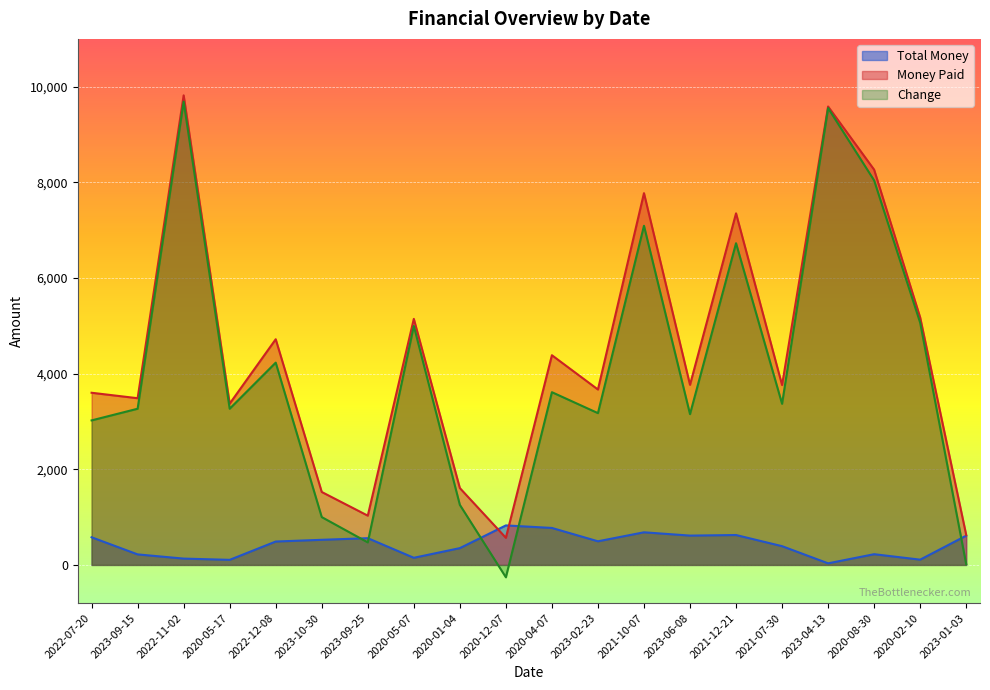

Between 2022-07-20 and 2020-05-17, which series saw the biggest shift?

Total Money